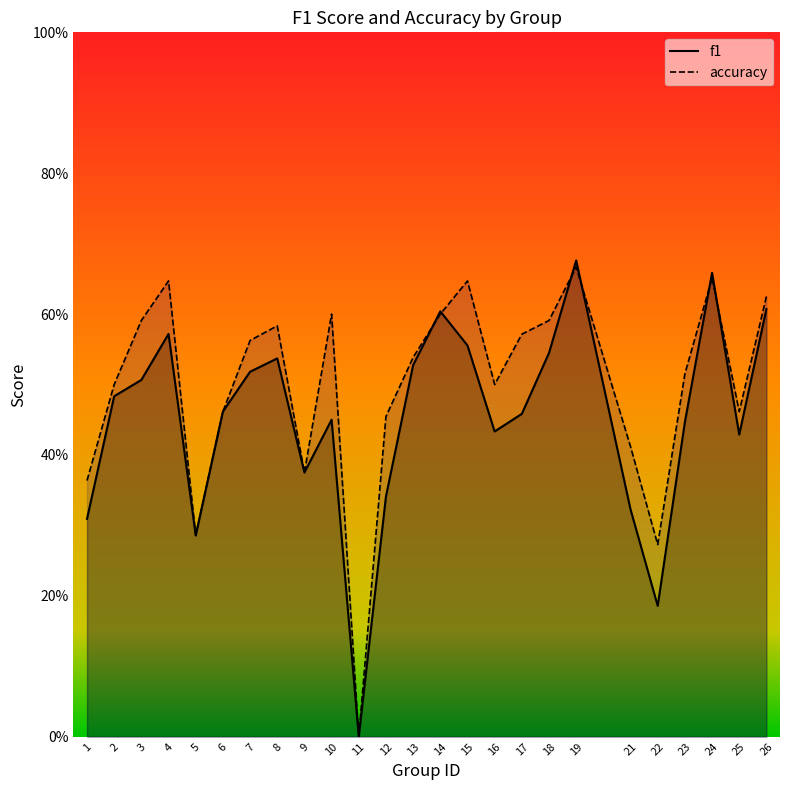

Is it true that accuracy equals 0.6 at 4?

True